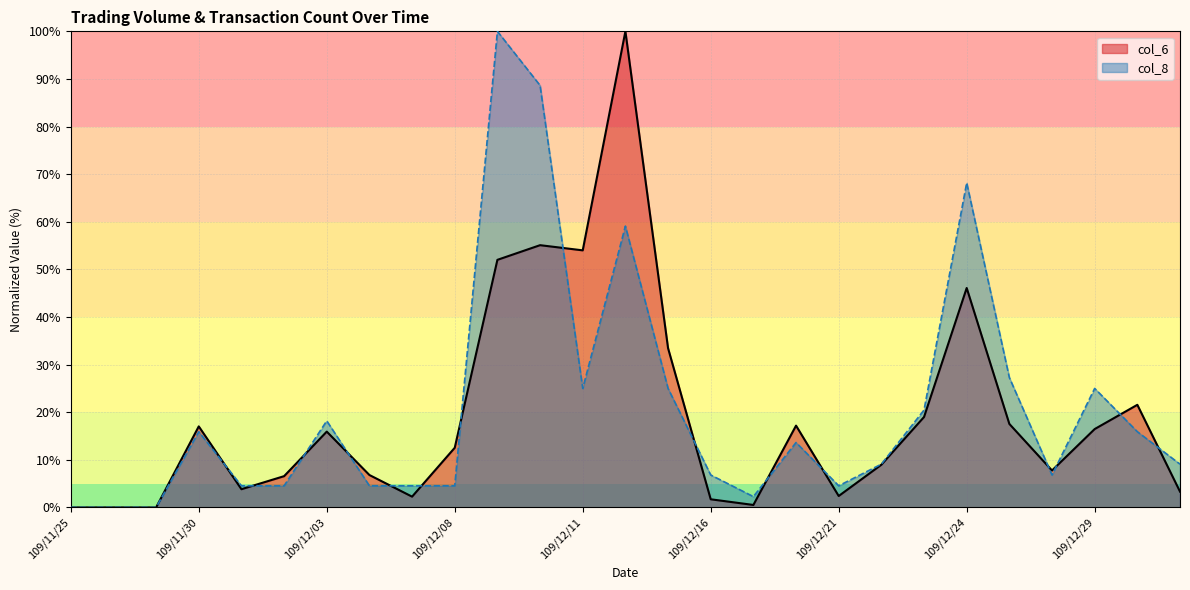

After their last crossing, which series has the higher values: col_8 or col_6?

col_8